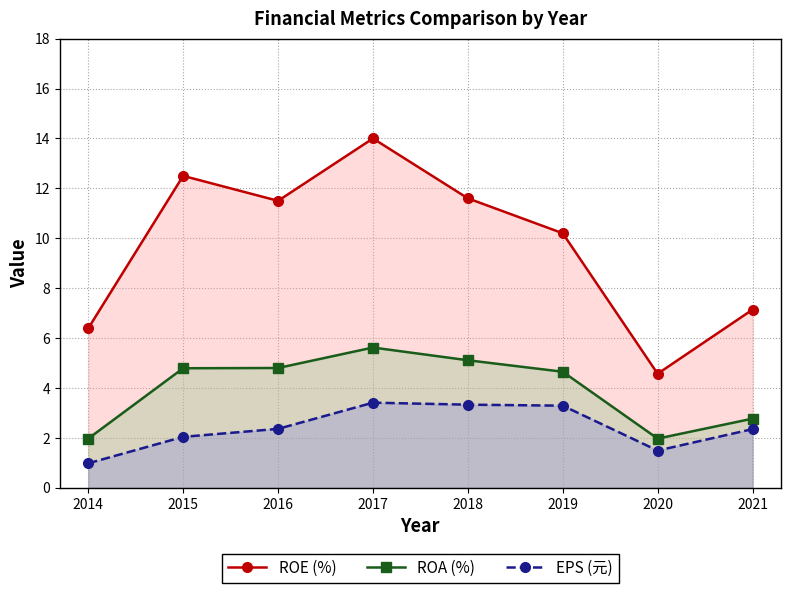

List the series in order of their peak value, highest first.

ROE (%), ROA (%), EPS (元)